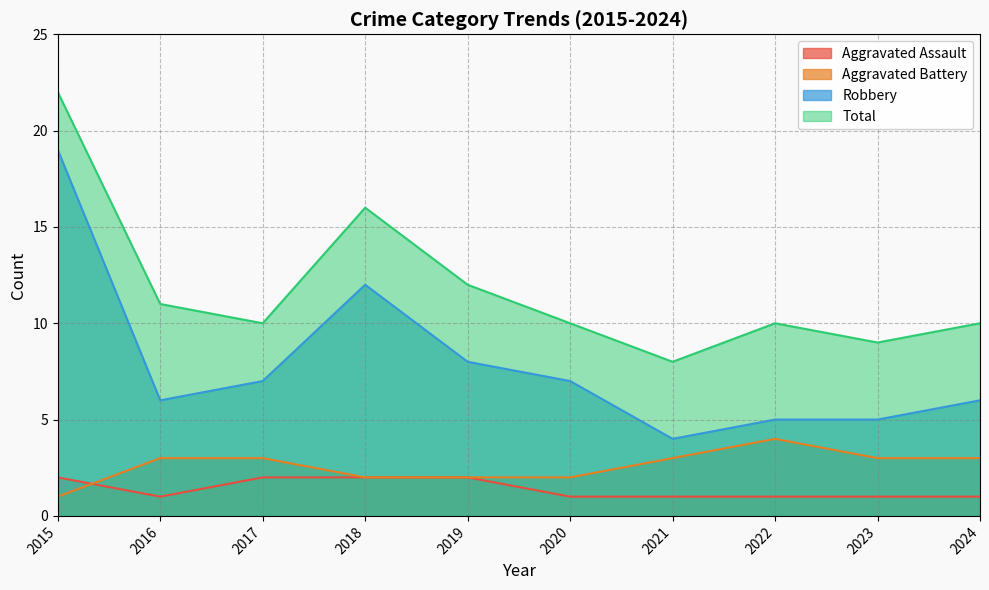

True or false: Robbery and Total cross at least once.

False